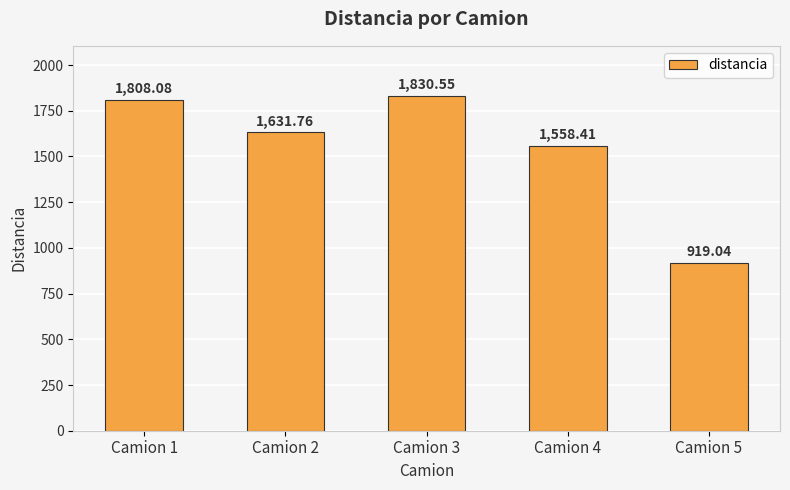

What is the difference between the second highest and second lowest values?

249.7